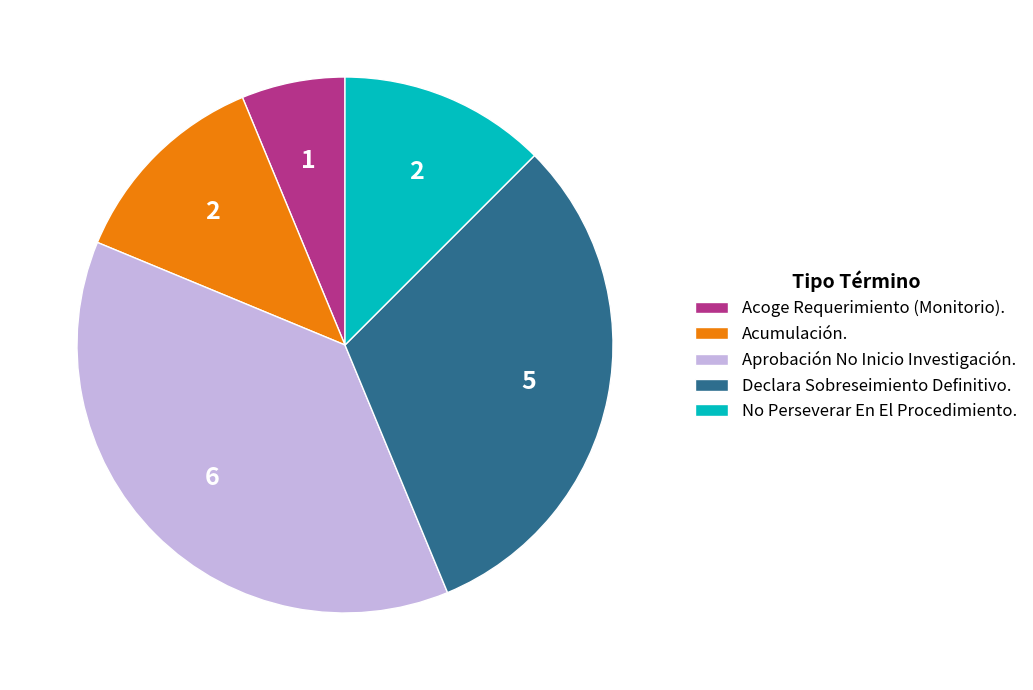

Is the sum of Declara Sobreseimiento Definitivo. and Aprobación No Inicio Investigación. greater than half?

Yes